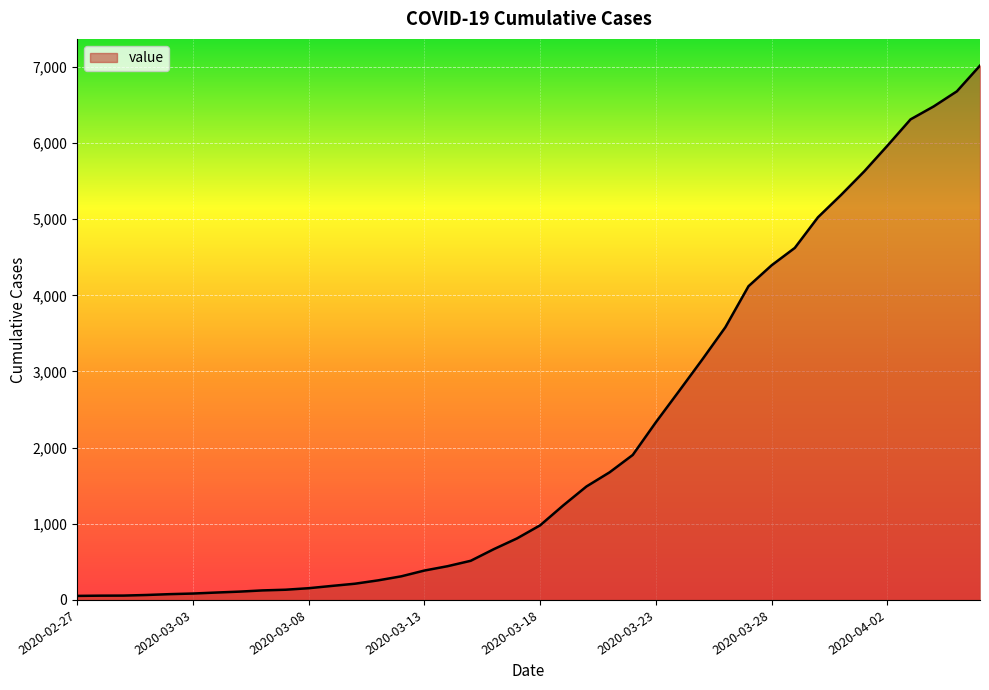

What is the greatest value displayed?

7017